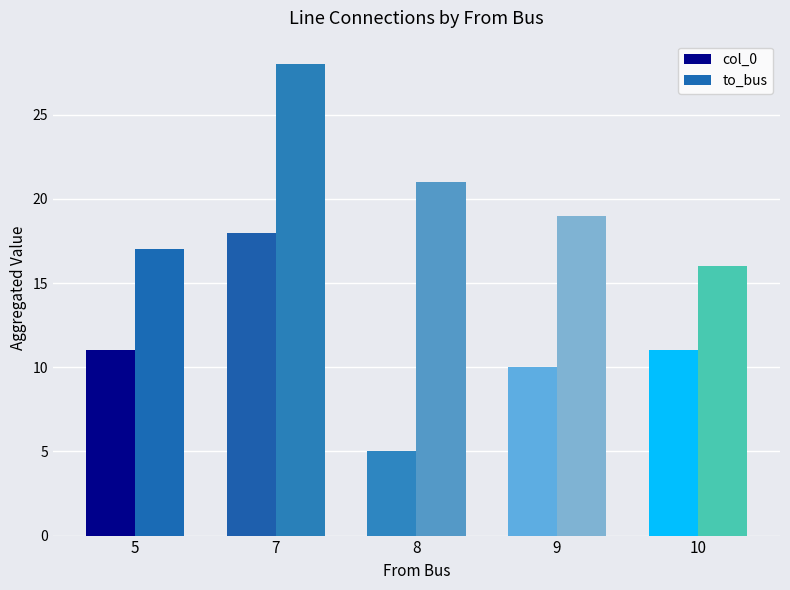

Which series changed the most between 9 and 10?

to_bus